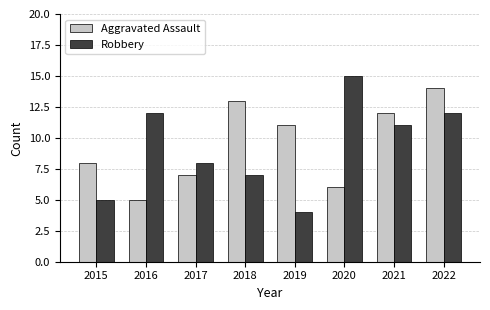

What is the total value across all series at 2017?

15